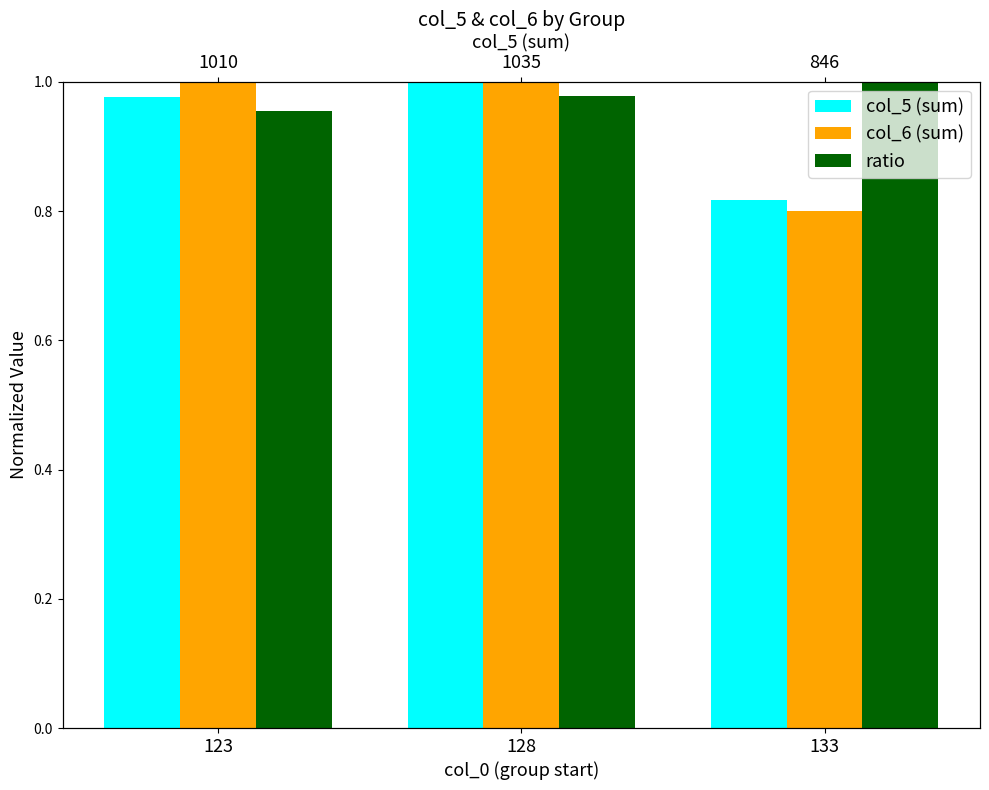

The value of col_6 (sum) at 133 is 1.2. True or false?

False